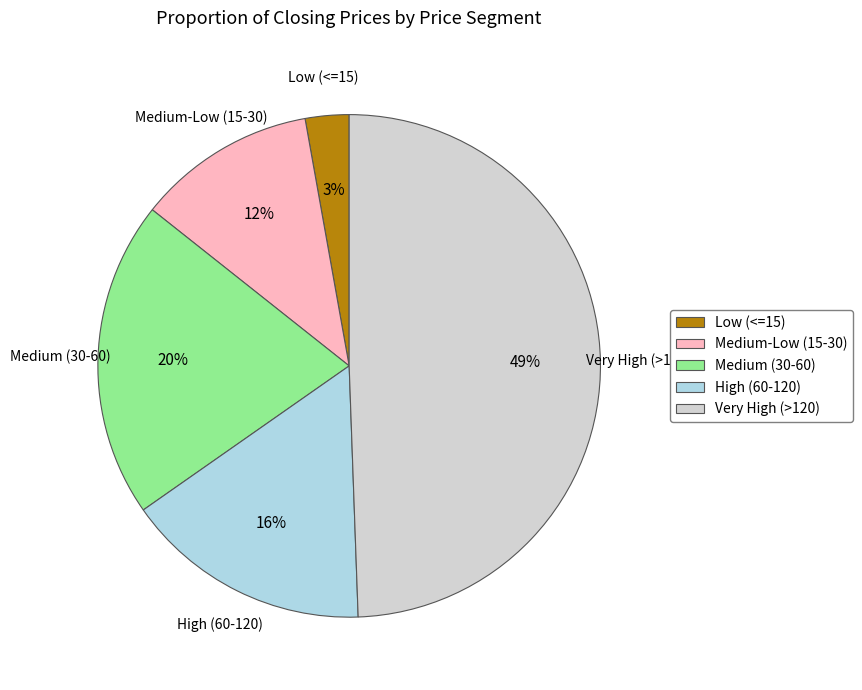

To the nearest percent, what portion does Medium-Low (15-30) represent?

12%